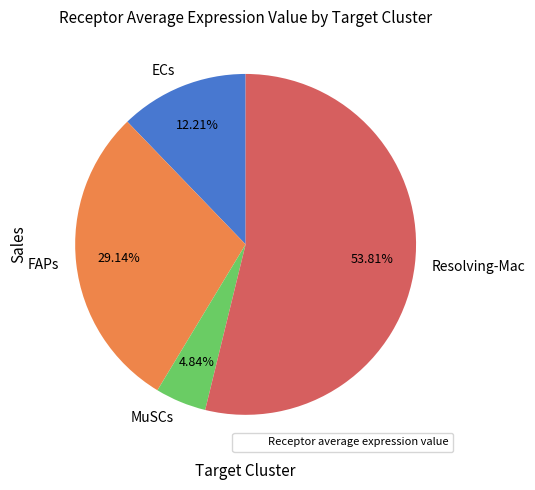

Between ECs and Resolving-Mac, which is larger?

Resolving-Mac